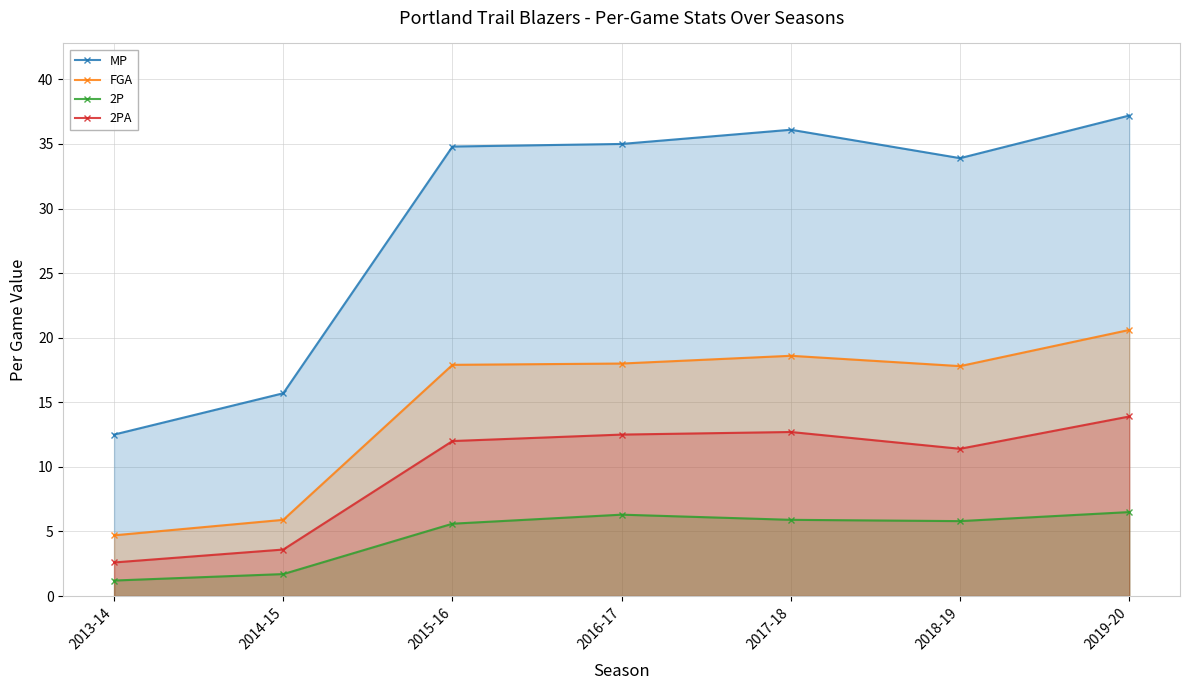

The value of 2PA at 2016-17 is 12.5. True or false?

True